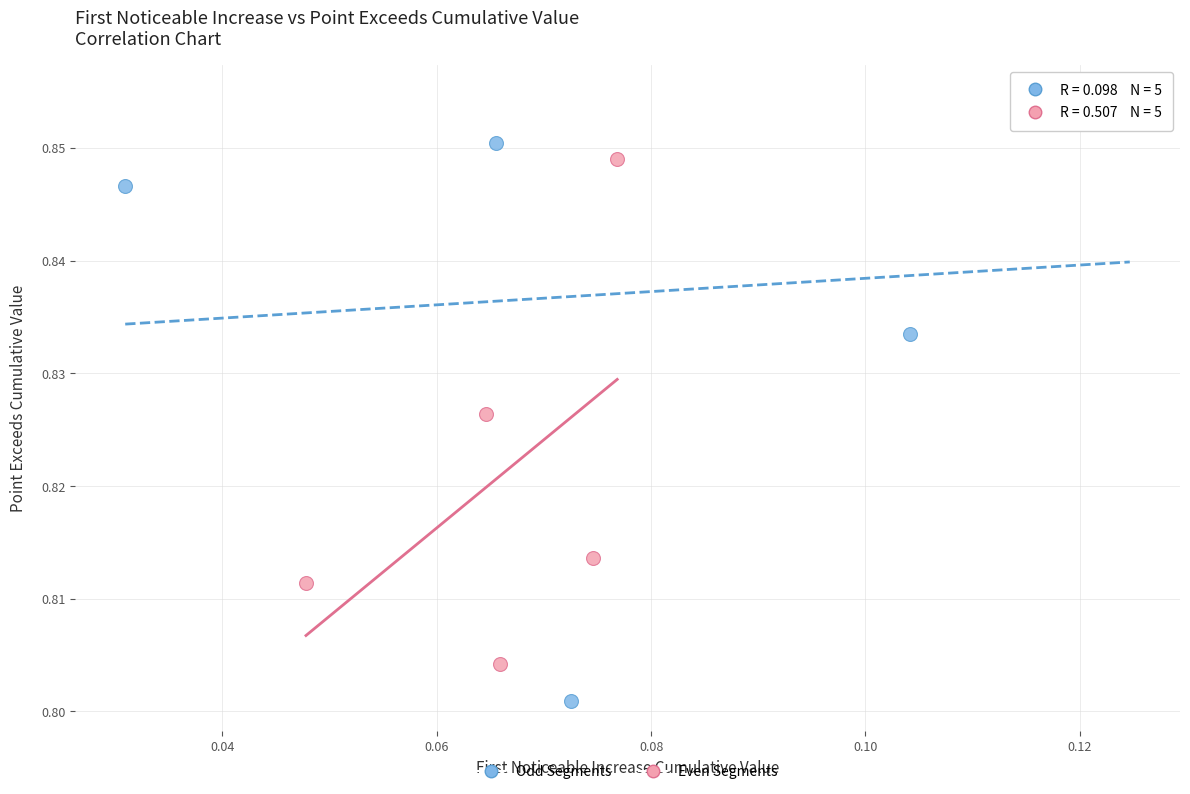

Which series has the largest Y range (max minus min)?

Odd Segments